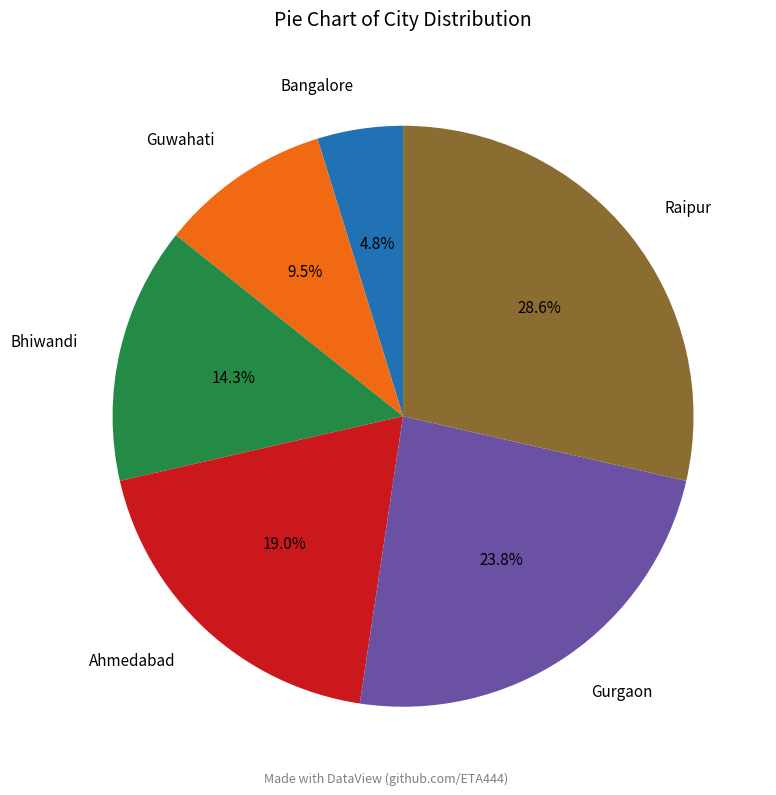

Approximately how many times larger is the value at Raipur compared to Guwahati?

3.0